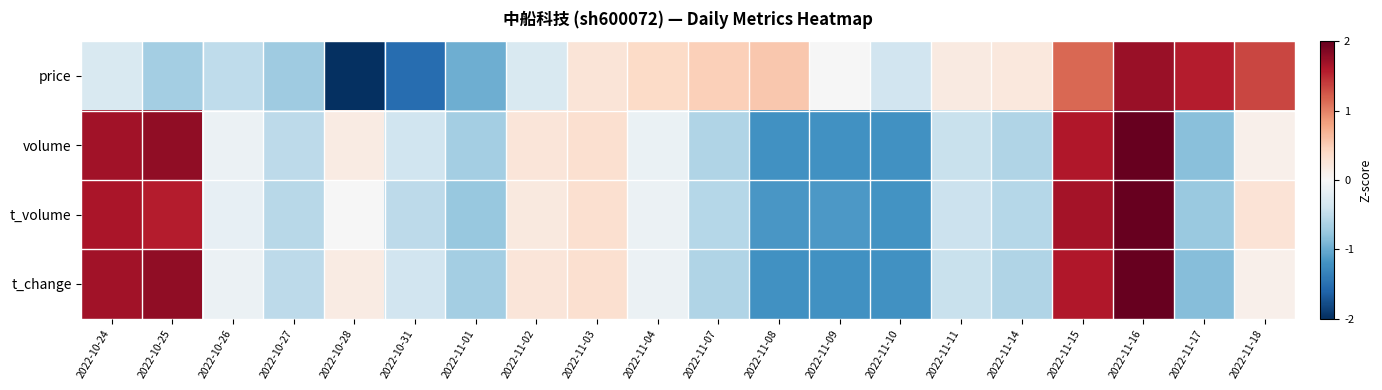

What is the spread (max minus min) of values at 2022-11-07?

1.1